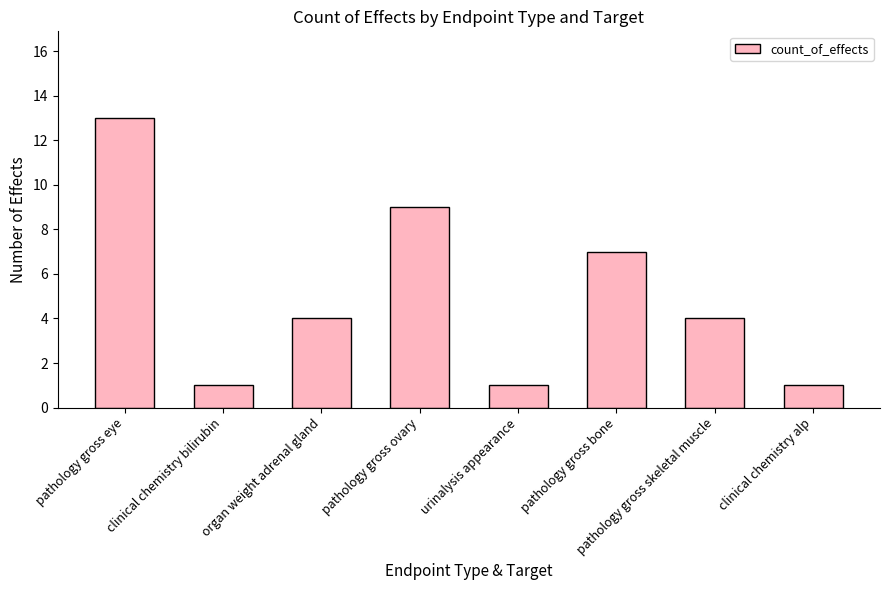

What is the value of the 6th bar from the left?

7